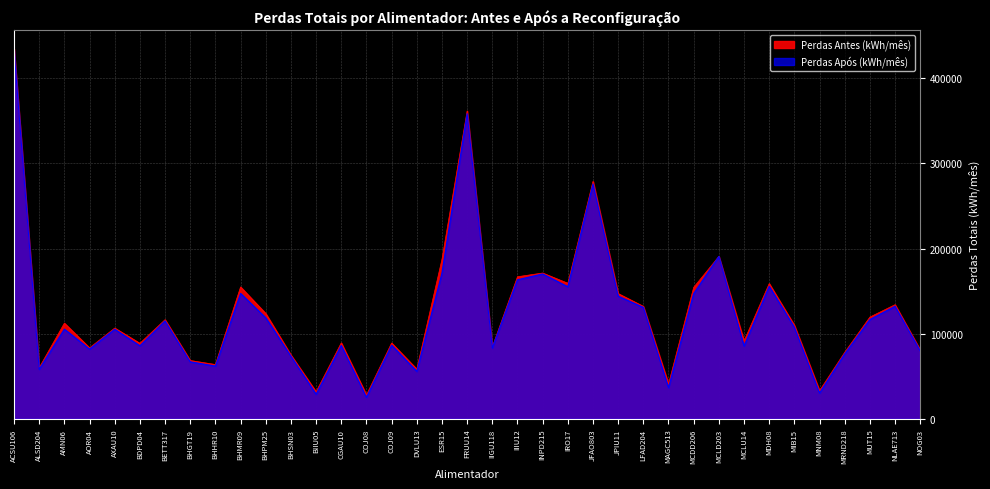

What is the label of the 25th point from the left?

JPIU11